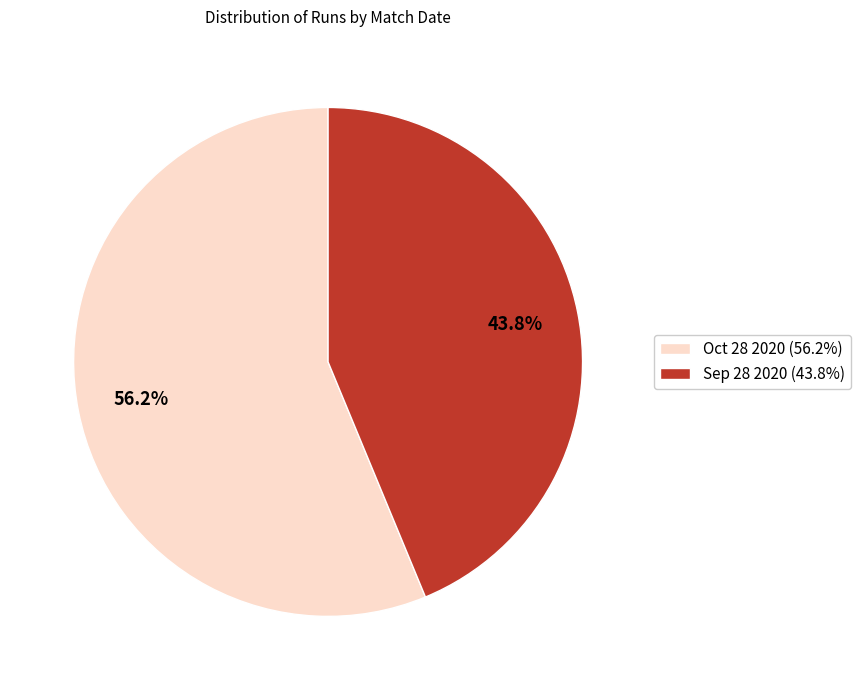

Which category has the smallest portion of the pie?

Sep 28 2020